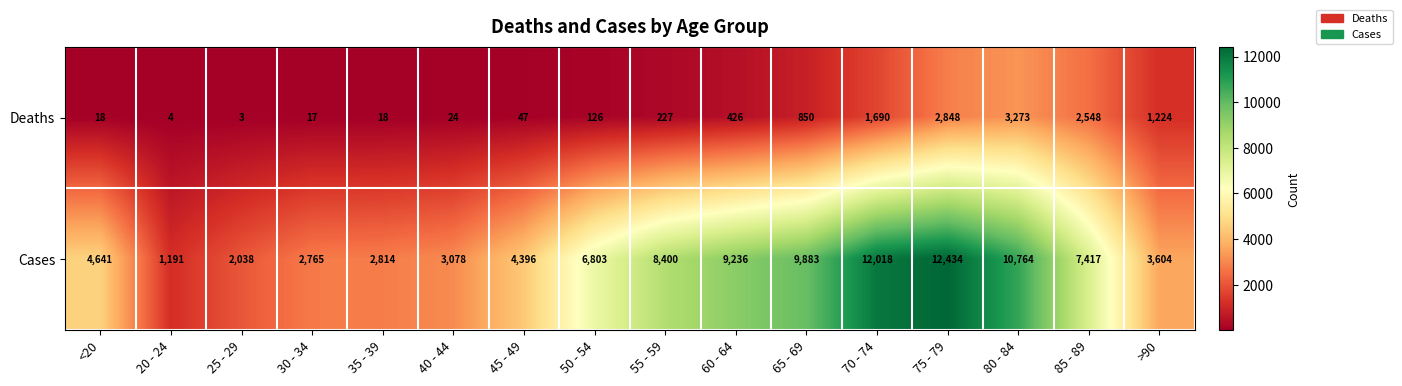

Which category has the highest value in the Deaths series?

80 - 84